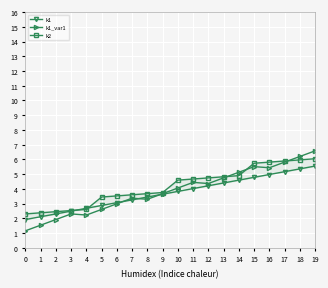

After their last crossing, which series has the higher values: k1 or k1_var1?

k1_var1